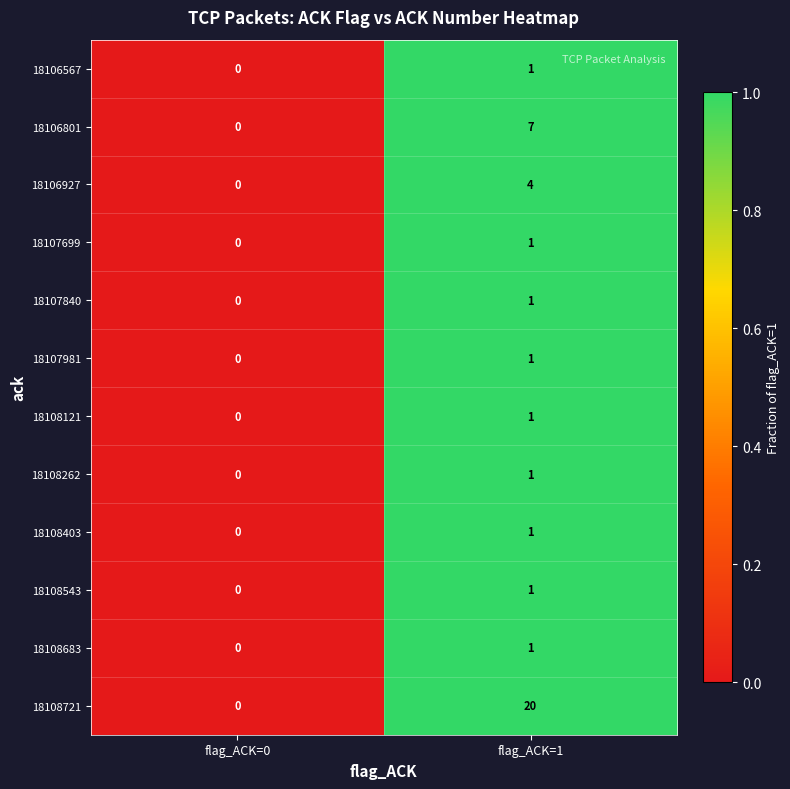

How many categories are shown in the chart?

2